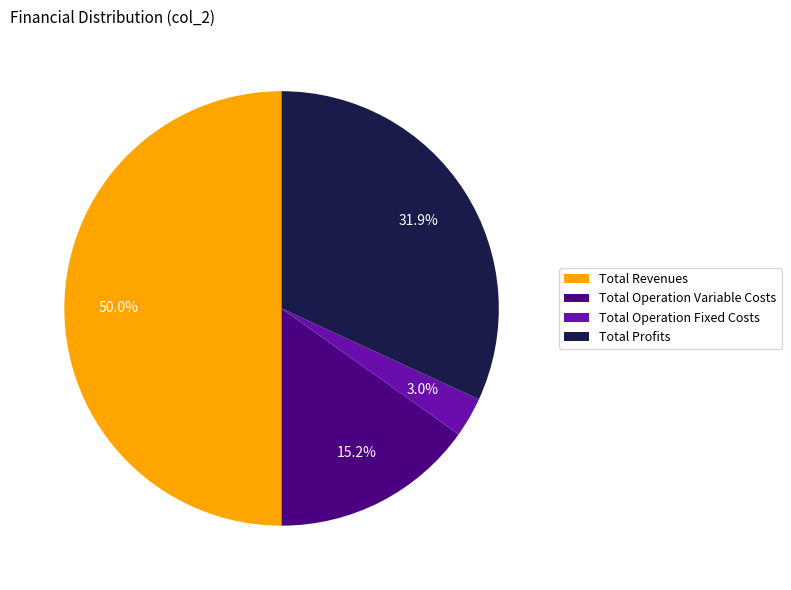

Rank the categories by value from lowest to highest.

Total Operation Fixed Costs, Total Operation Variable Costs, Total Profits, Total Revenues